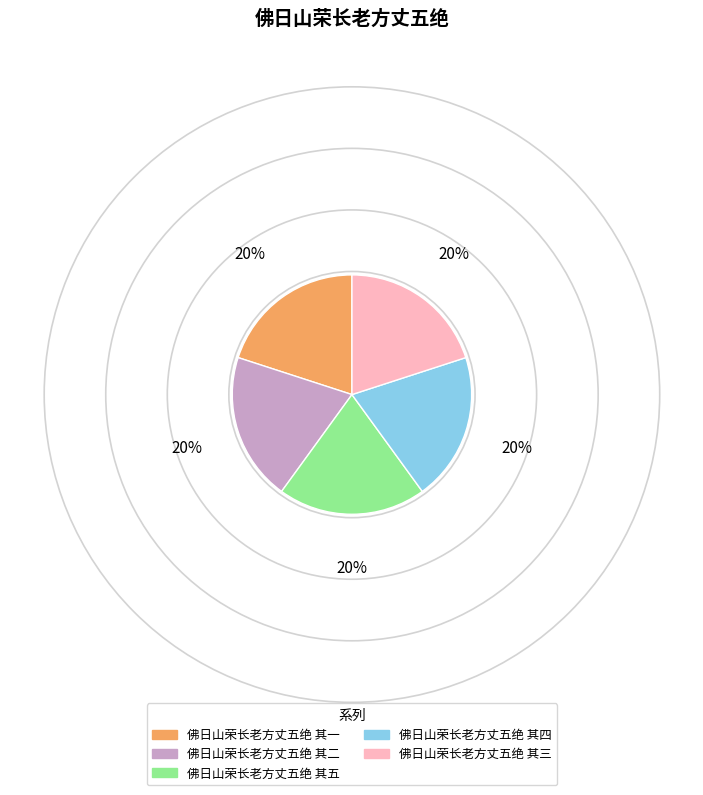

The 佛日山荣长老方丈五绝 其三 slice represents 20% of the pie. True or false?

True